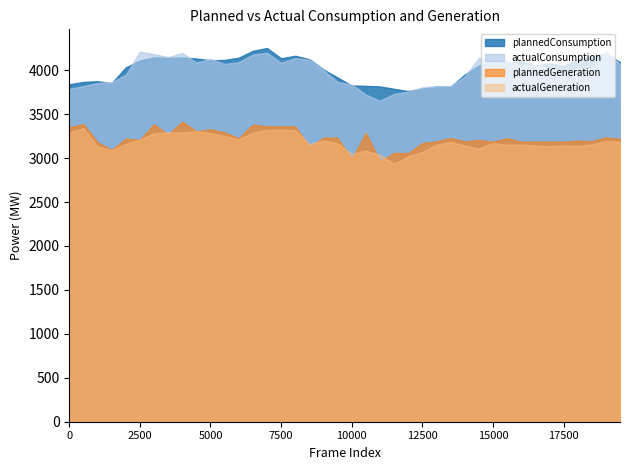

Reading left to right, what are all the values shown in this chart?

plannedConsumption: 0=3839.9	1=3866.8	2=3874.6	3=3852.4	4=4031.9	5=4109.8	6=4145.9	7=4141.6	8=4144.6	9=4133.3	10=4112.5	11=4116.9	12=4142.5	13=4220.8	14=4252.5	15=4135.7	16=4164.2	17=4125.1	18=4008.1	19=3916.9	20=3826.3	21=3821.5	22=3815.2	23=3788.2	24=3762.4	25=3789.9	26=3814.4	27=3810.7	28=3949.3	29=4052.6	30=4097.7	31=4085.4	32=4105.9	33=4050.0	34=4078.9	35=4052.3	36=4123.7	37=4160.9	38=4190.7	39=4092.4
actualConsumption: 0=3788.1	1=3818.7	2=3855.4	3=3863.7	4=3947.6	5=4209.6	6=4183.8	7=4147.7	8=4195.7	9=4086.3	10=4130.1	11=4070.1	12=4091.8	13=4177.8	14=4198.0	15=4083.9	16=4136.9	17=4119.0	18=4001.0	19=3867.0	20=3837.1	21=3721.6	22=3653.5	23=3730.6	24=3756.8	25=3805.8	26=3817.9	27=3819.7	28=3926.9	29=4137.2	30=4096.7	31=4108.3	32=4053.5	33=4055.8	34=4028.3	35=3986.6	36=4014.7	37=4024.8	38=4218.3	39=4072.2
plannedGeneration: 0=3349.1	1=3385.3	2=3179.1	3=3094.1	4=3220.1	5=3206.4	6=3384.6	7=3264.6	8=3414.6	9=3304.3	10=3327.8	11=3292.5	12=3224.9	13=3380.6	14=3360.6	15=3360.6	16=3360.6	17=3125.1	18=3232.6	19=3230.2	20=2984.1	21=3285.3	22=2963.1	23=3059.1	24=3054.9	25=3169.9	26=3189.9	27=3228.9	28=3188.9	29=3206.1	30=3185.9	31=3225.9	32=3185.9	33=3185.9	34=3185.9	35=3185.9	36=3197.9	37=3192.9	38=3235.0	39=3218.9
actualGeneration: 0=3289.9	1=3341.1	2=3133.7	3=3088.6	4=3161.1	5=3211.5	6=3282.2	7=3292.8	8=3290.8	9=3307.6	10=3282.5	11=3251.2	12=3211.7	13=3291.5	14=3320.5	15=3325.9	16=3317.0	17=3160.0	18=3199.8	19=3168.6	20=3045.8	21=3084.2	22=3037.1	23=2936.6	24=3019.9	25=3071.1	26=3152.1	27=3184.3	28=3144.4	29=3108.9	30=3170.8	31=3151.7	32=3153.9	33=3143.7	34=3132.6	35=3145.7	36=3139.3	37=3153.3	38=3192.7	39=3186.7